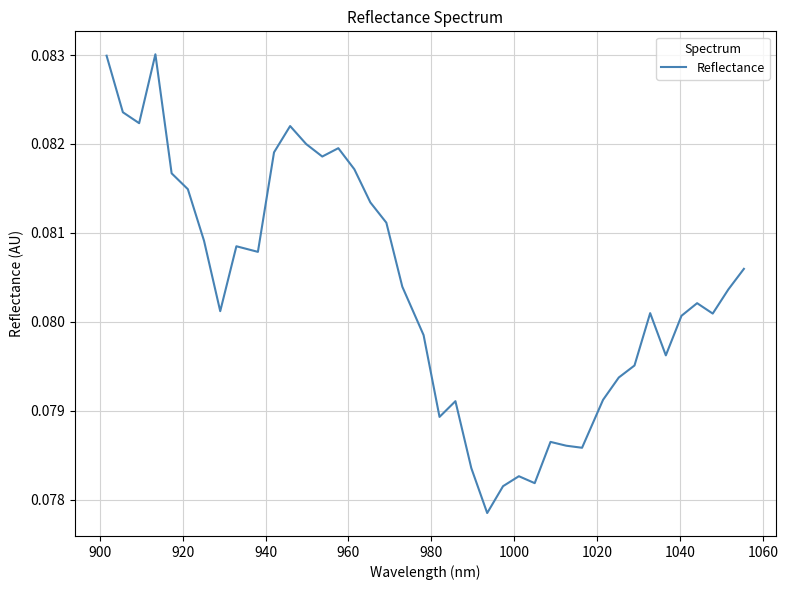

Does the chart have visible grid lines?

Yes